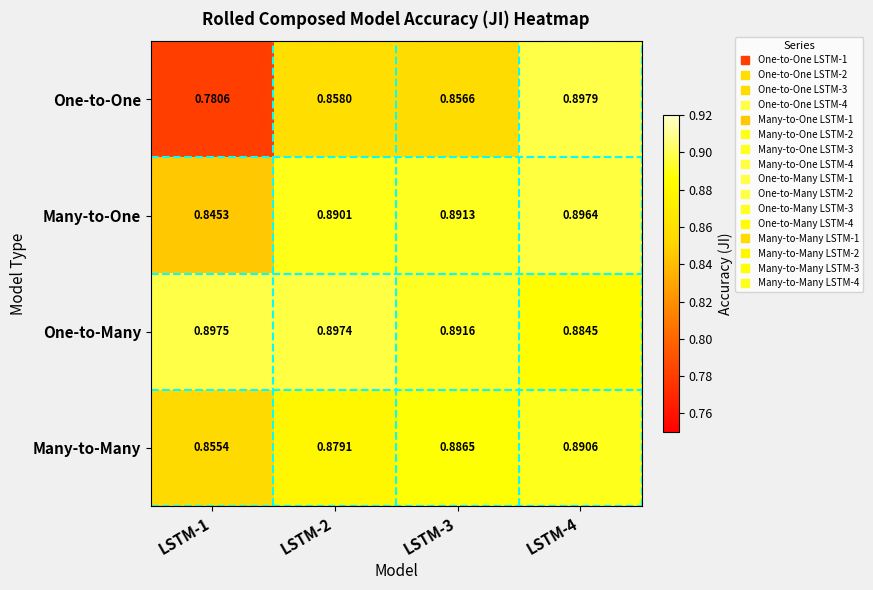

Between LSTM-3 and LSTM-4, which series saw the biggest shift?

One-to-One